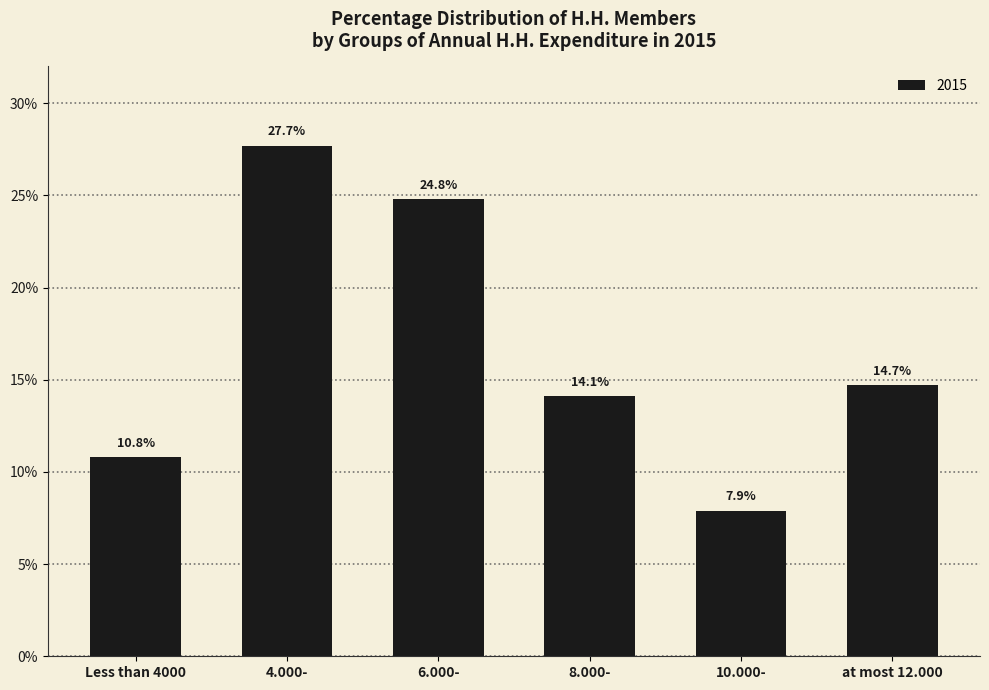

At which label is the value closest to 0?

10.000-